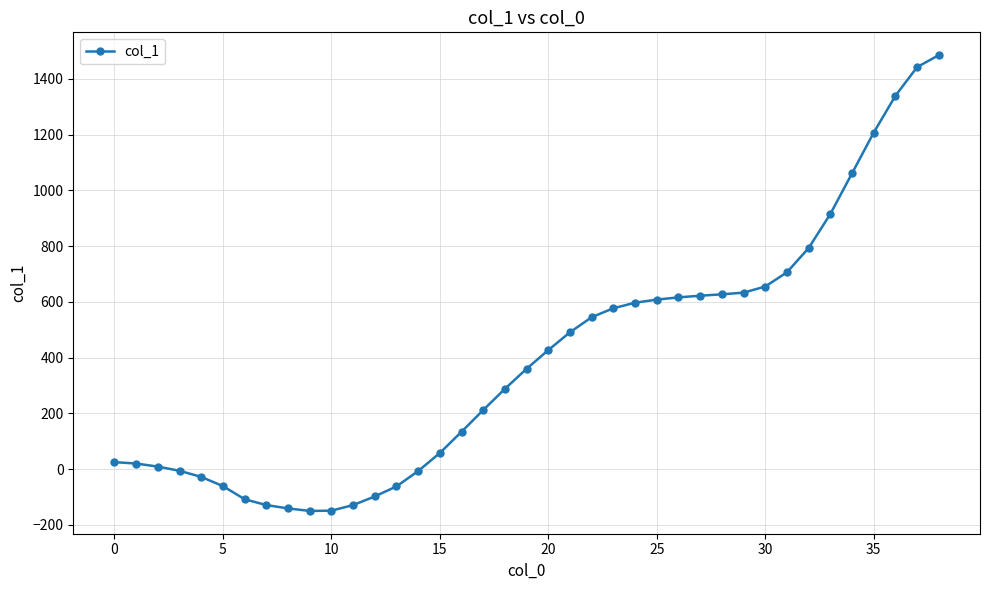

What is the average value?

394